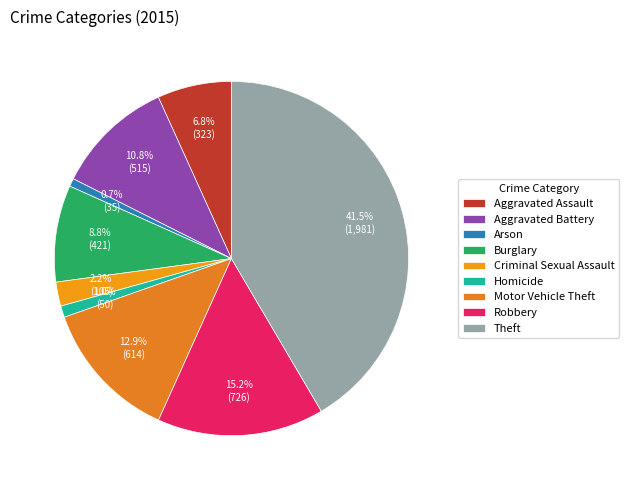

To the nearest percent, what portion does Aggravated Battery represent?

11%